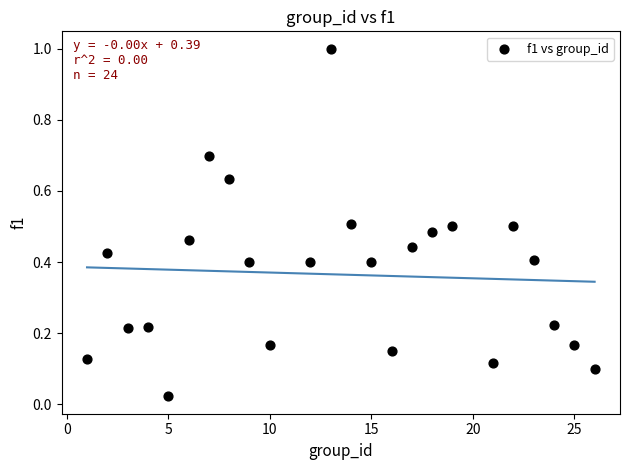

What is the range of X values (max minus min)?

25.0